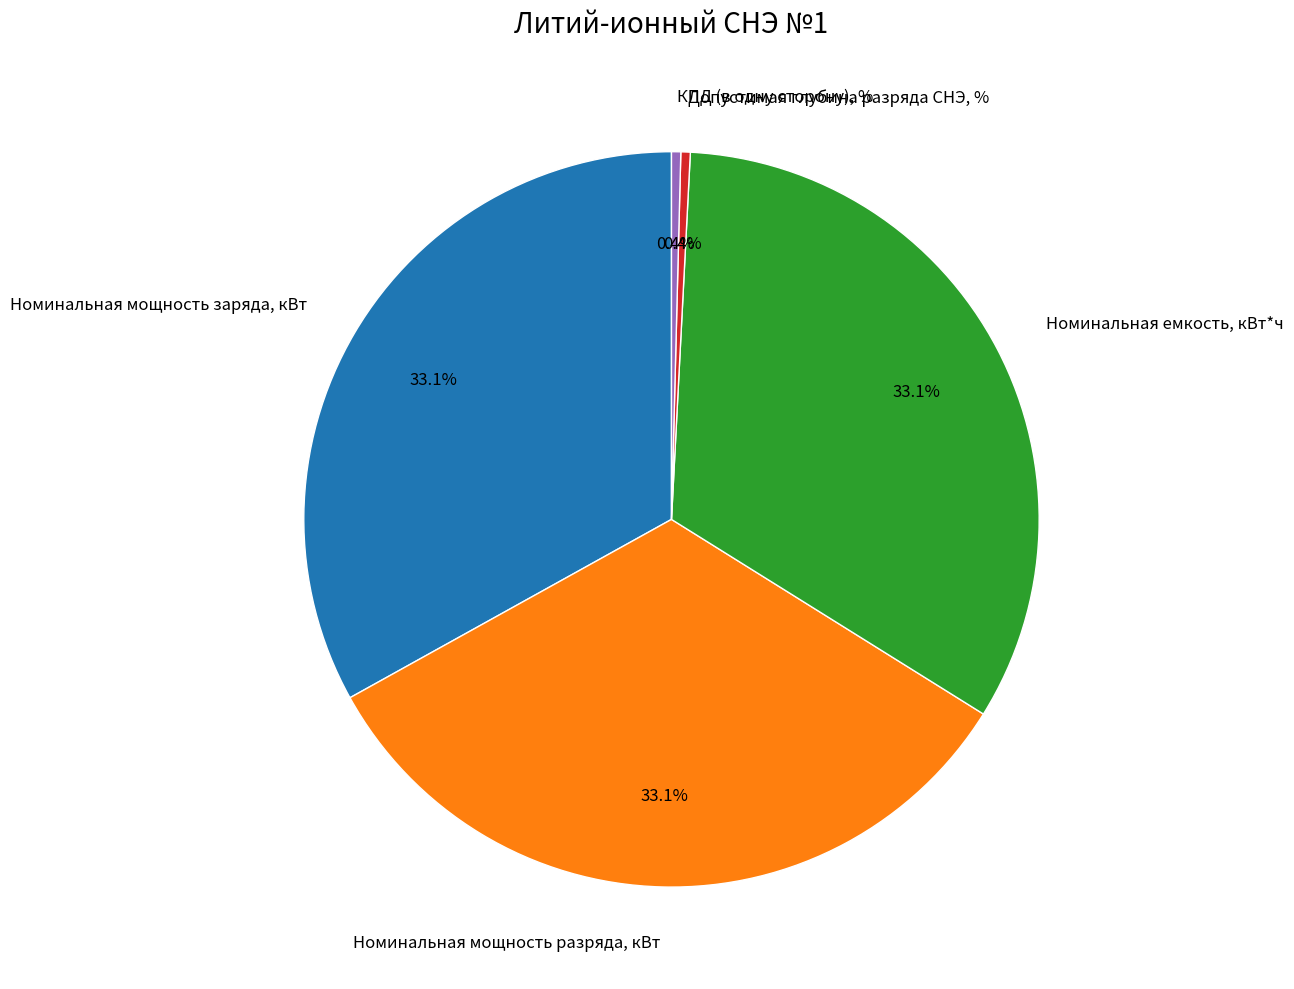

What percentage is the Номинальная мощность заряда, кВт slice, to the nearest percent?

33%